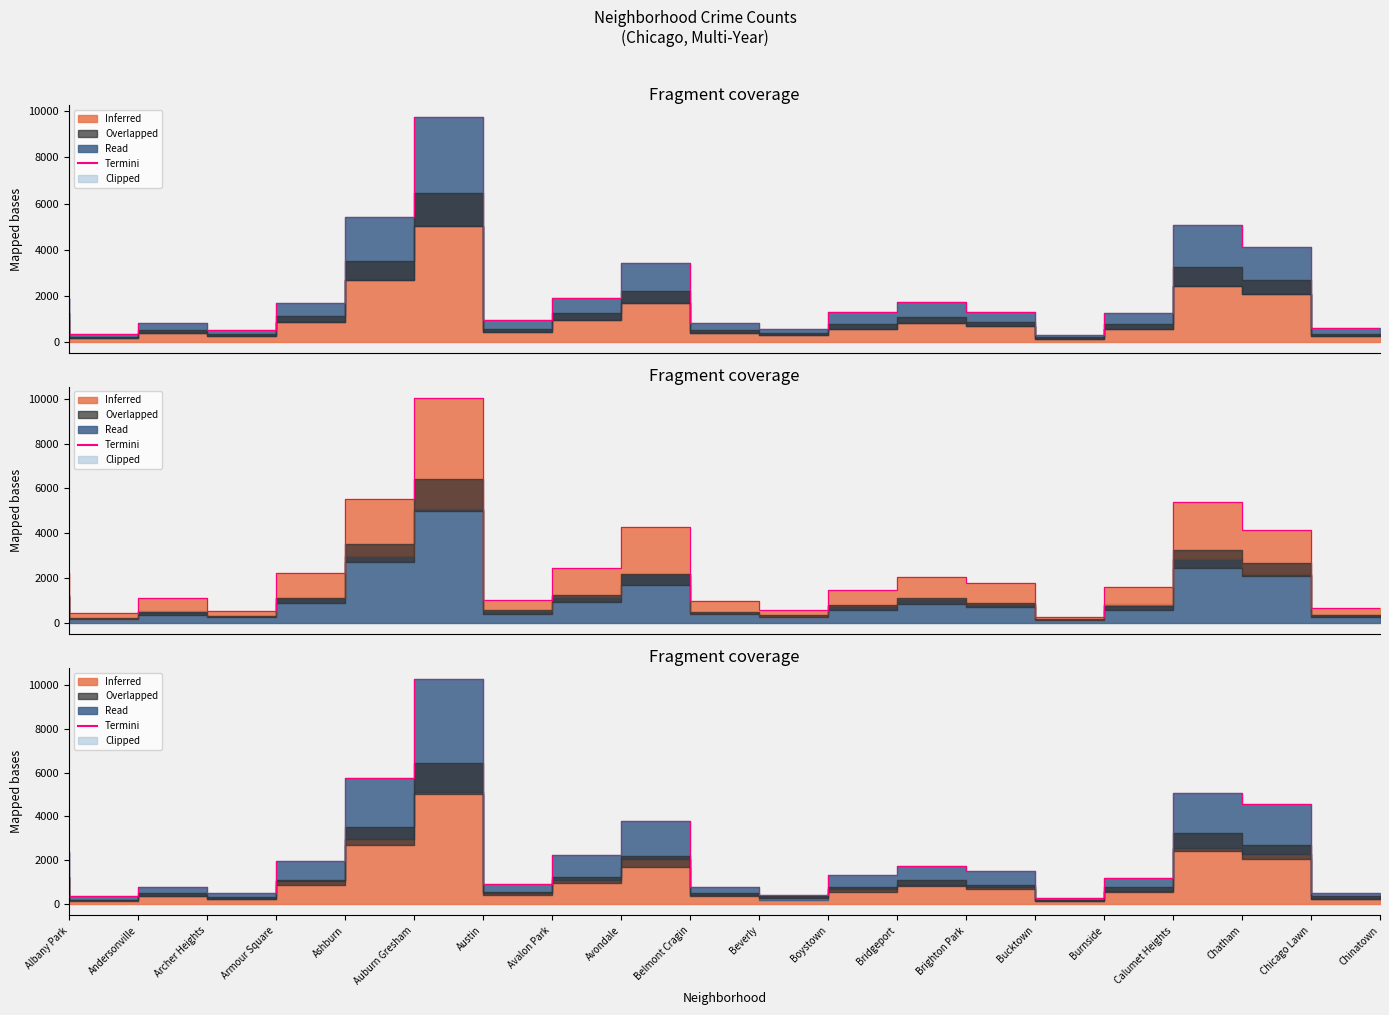

What is the change in value from Austin to Avalon Park?

-8844